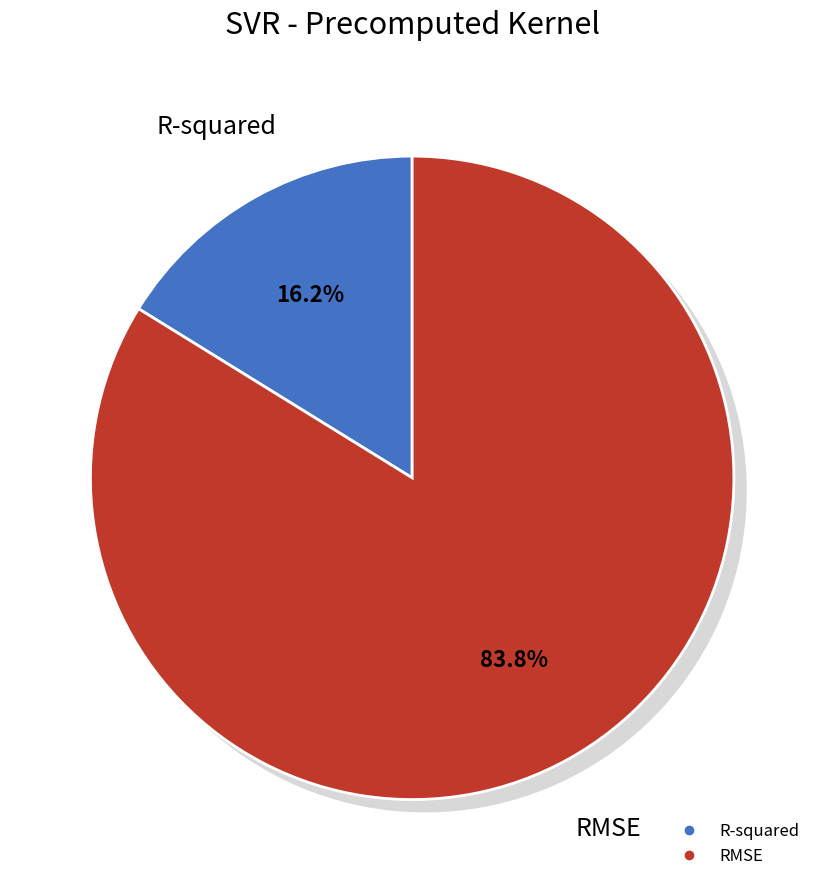

How much of the chart is everything except RMSE?

16.2%